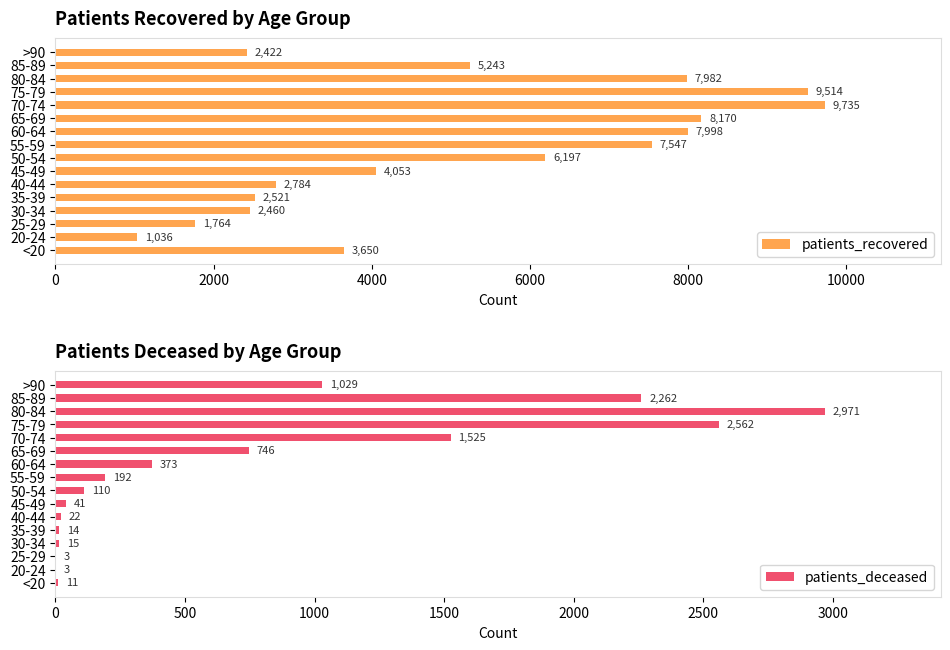

Does the chart contain any negative values?

No